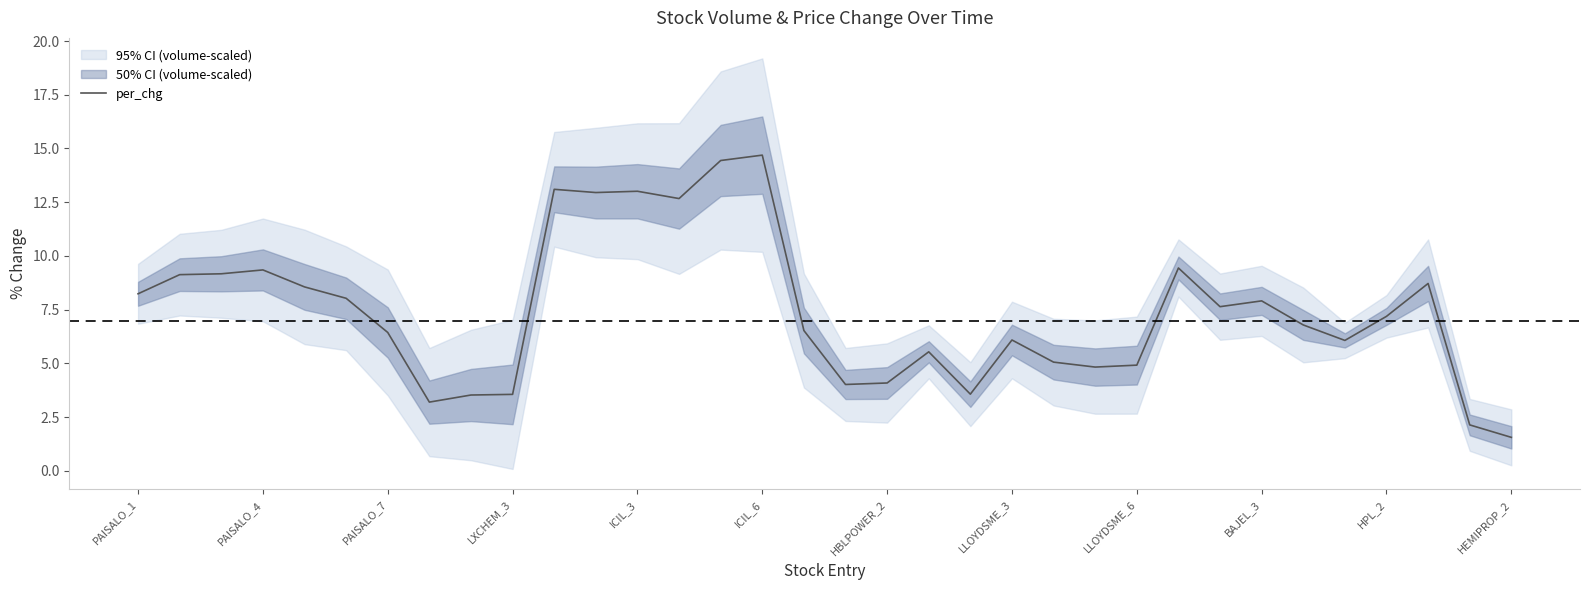

Does the chart have visible grid lines?

No